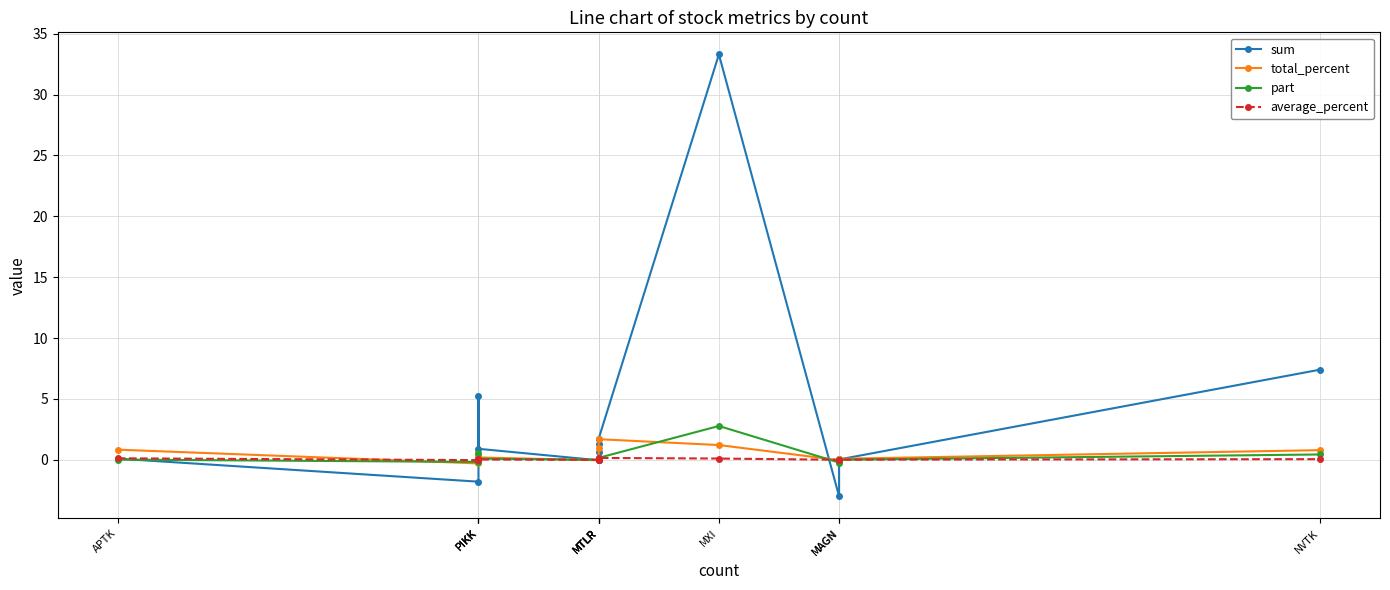

Is this an area chart (filled region under the line)?

No